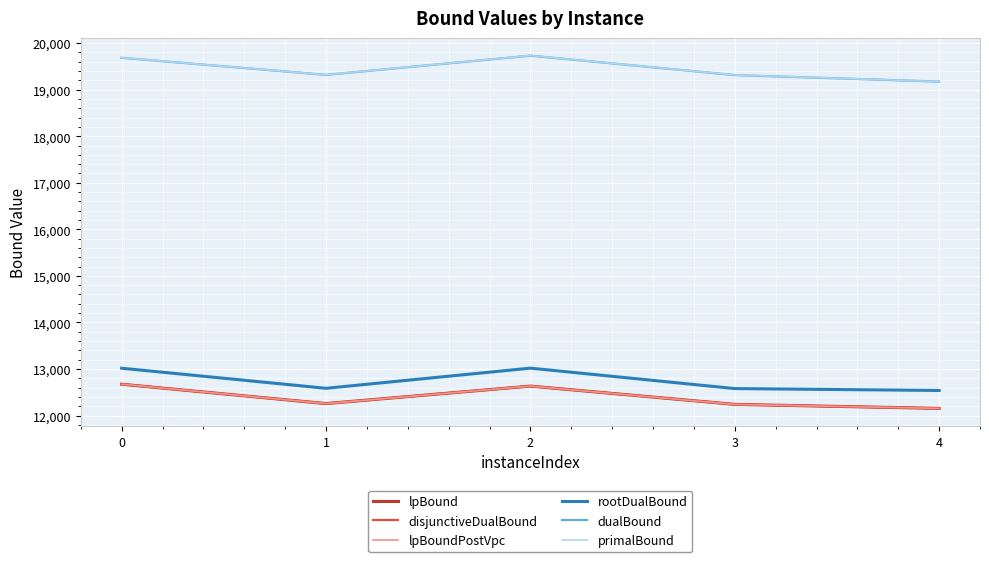

Does the chart have visible grid lines?

Yes